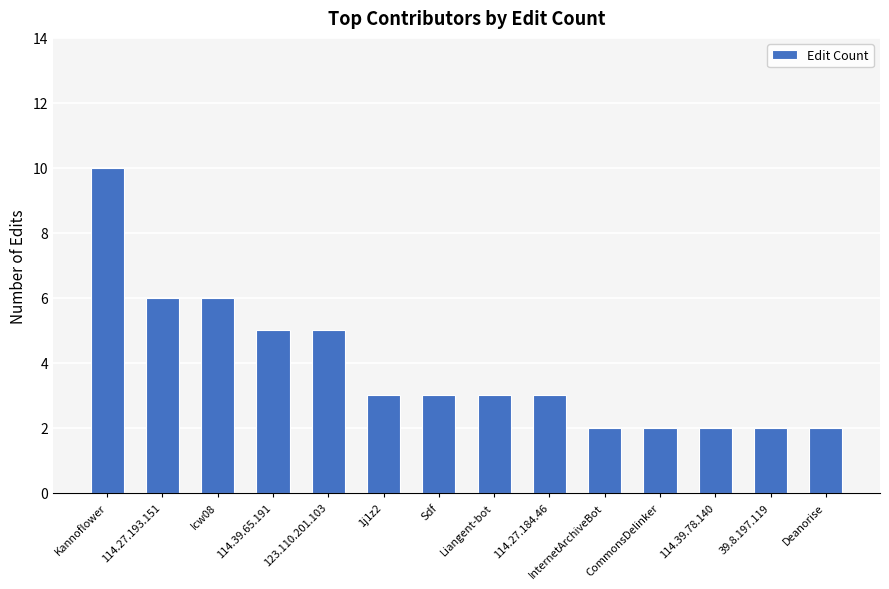

Between Liangent-bot and 123.110.201.103, which is larger?

123.110.201.103